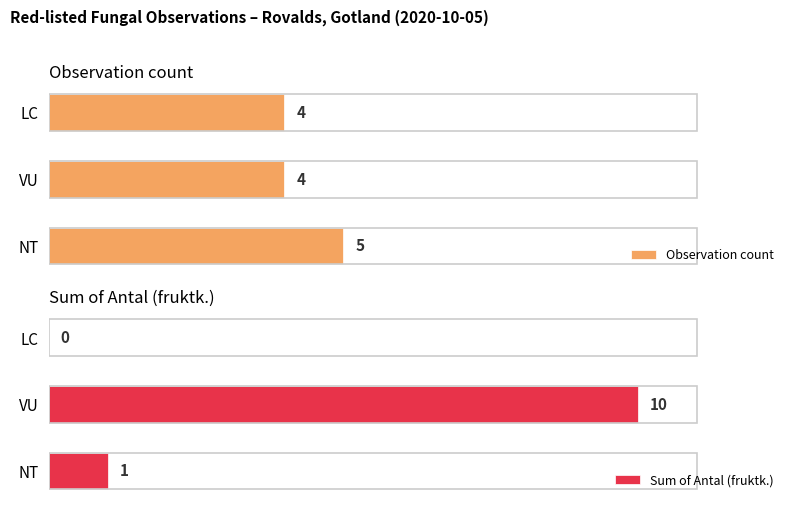

Which series has the widest spread of values?

Sum of Antal (fruktk.)